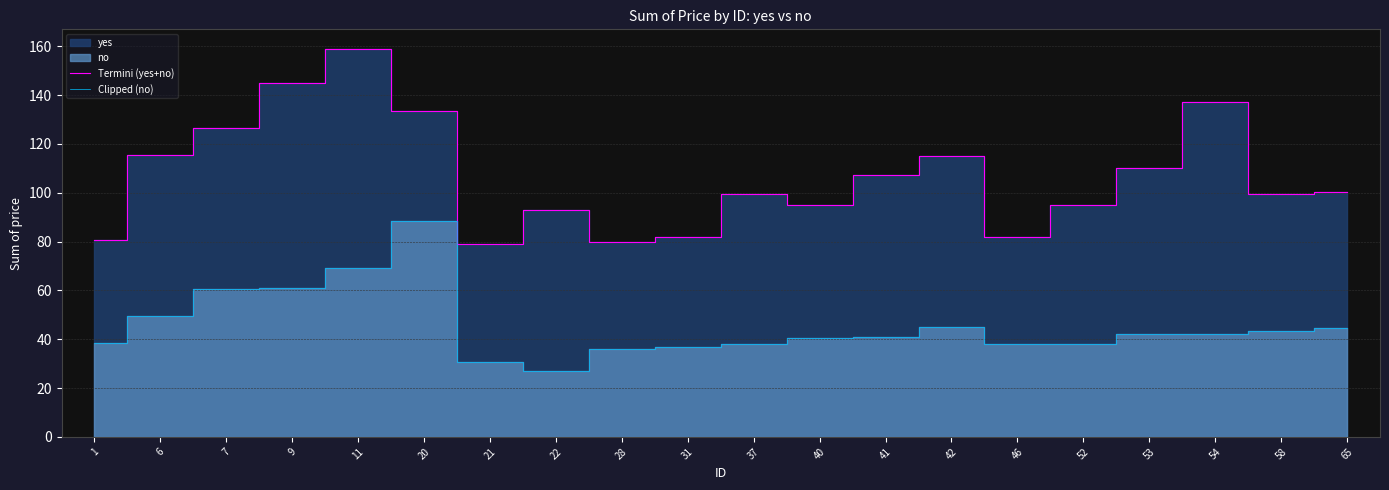

What is the total value across all series at 40?

135.5